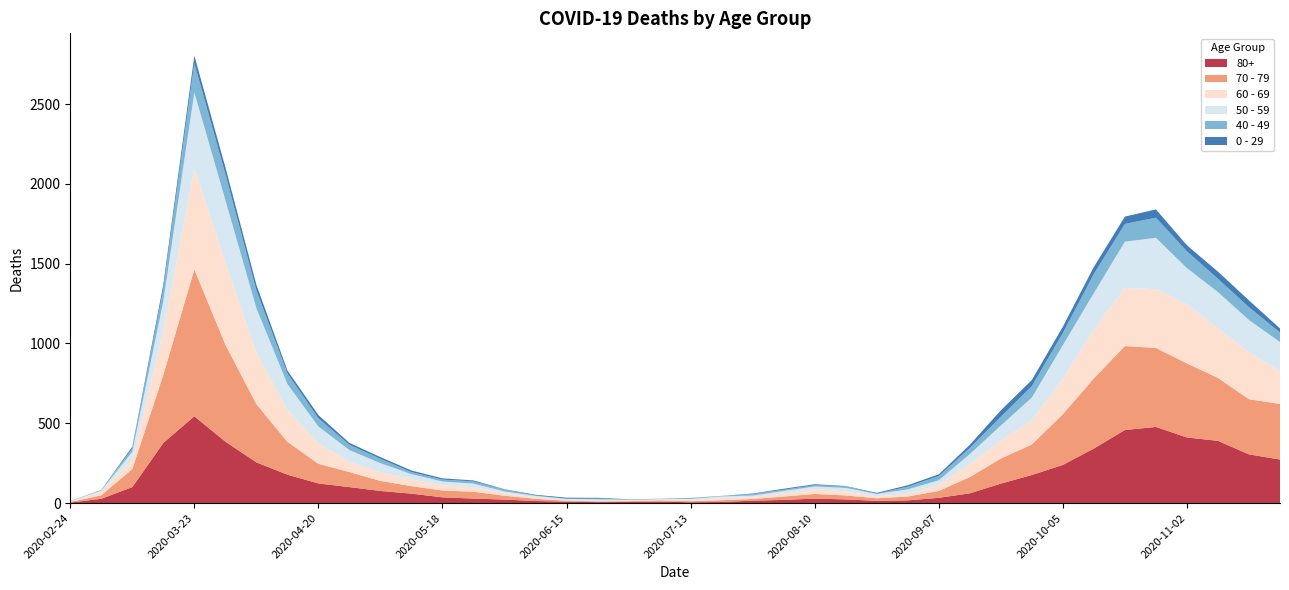

Reading left to right, extract all data points from this chart.

80+: 2020-02-24=3	2020-03-02=27	2020-03-09=100	2020-03-16=377	2020-03-23=544	2020-03-30=385	2020-04-06=255	2020-04-13=178	2020-04-20=123	2020-04-27=100	2020-05-04=76	2020-05-11=59	2020-05-18=36	2020-05-25=28	2020-06-01=22	2020-06-08=13	2020-06-15=9	2020-06-22=6	2020-06-29=7	2020-07-06=9	2020-07-13=5	2020-07-20=7	2020-07-27=15	2020-08-03=20	2020-08-10=28	2020-08-17=23	2020-08-24=14	2020-08-31=17	2020-09-07=33	2020-09-14=61	2020-09-21=122	2020-09-28=176	2020-10-05=239	2020-10-12=342	2020-10-19=458	2020-10-26=477	2020-11-02=411	2020-11-09=390	2020-11-16=305	2020-11-23=273
70 - 79: 2020-02-24=4	2020-03-02=22	2020-03-09=113	2020-03-16=427	2020-03-23=920	2020-03-30=608	2020-04-06=365	2020-04-13=206	2020-04-20=123	2020-04-27=94	2020-05-04=63	2020-05-11=47	2020-05-18=43	2020-05-25=43	2020-06-01=24	2020-06-08=14	2020-06-15=6	2020-06-22=5	2020-06-29=5	2020-07-06=8	2020-07-13=7	2020-07-20=11	2020-07-27=11	2020-08-03=21	2020-08-10=29	2020-08-17=25	2020-08-24=16	2020-08-31=24	2020-09-07=43	2020-09-14=102	2020-09-21=157	2020-09-28=191	2020-10-05=318	2020-10-12=439	2020-10-19=526	2020-10-26=495	2020-11-02=464	2020-11-09=394	2020-11-16=346	2020-11-23=348
60 - 69: 2020-02-24=2	2020-03-02=22	2020-03-09=61	2020-03-16=272	2020-03-23=634	2020-03-30=514	2020-04-06=320	2020-04-13=199	2020-04-20=128	2020-04-27=63	2020-05-04=54	2020-05-11=42	2020-05-18=33	2020-05-25=28	2020-06-01=18	2020-06-08=8	2020-06-15=3	2020-06-22=3	2020-06-29=6	2020-07-06=3	2020-07-13=8	2020-07-20=12	2020-07-27=13	2020-08-03=19	2020-08-10=31	2020-08-17=25	2020-08-24=12	2020-08-31=17	2020-09-07=39	2020-09-14=80	2020-09-21=112	2020-09-28=152	2020-10-05=221	2020-10-12=305	2020-10-19=364	2020-10-26=368	2020-11-02=370	2020-11-09=310	2020-11-16=294	2020-11-23=206
50 - 59: 2020-02-24=3	2020-03-02=7	2020-03-09=48	2020-03-16=190	2020-03-23=475	2020-03-30=392	2020-04-06=281	2020-04-13=163	2020-04-20=106	2020-04-27=75	2020-05-04=57	2020-05-11=33	2020-05-18=23	2020-05-25=23	2020-06-01=9	2020-06-08=10	2020-06-15=8	2020-06-22=9	2020-06-29=3	2020-07-06=5	2020-07-13=6	2020-07-20=12	2020-07-27=8	2020-08-03=16	2020-08-10=16	2020-08-17=22	2020-08-24=15	2020-08-31=28	2020-09-07=28	2020-09-14=64	2020-09-21=95	2020-09-28=142	2020-10-05=212	2020-10-12=230	2020-10-19=290	2020-10-26=322	2020-11-02=227	2020-11-09=228	2020-11-16=202	2020-11-23=182
40 - 49: 2020-02-24=0	2020-03-02=5	2020-03-09=21	2020-03-16=79	2020-03-23=183	2020-03-30=163	2020-04-06=111	2020-04-13=66	2020-04-20=51	2020-04-27=33	2020-05-04=27	2020-05-11=13	2020-05-18=12	2020-05-25=14	2020-06-01=12	2020-06-08=3	2020-06-15=2	2020-06-22=5	2020-06-29=1	2020-07-06=1	2020-07-13=4	2020-07-20=2	2020-07-27=10	2020-08-03=8	2020-08-10=8	2020-08-17=10	2020-08-24=2	2020-08-31=17	2020-09-07=26	2020-09-14=38	2020-09-21=55	2020-09-28=72	2020-10-05=76	2020-10-12=120	2020-10-19=111	2020-10-26=126	2020-11-02=105	2020-11-09=83	2020-11-16=80	2020-11-23=60
0 - 29: 2020-02-24=1	2020-03-02=0	2020-03-09=10	2020-03-16=25	2020-03-23=47	2020-03-30=42	2020-04-06=36	2020-04-13=19	2020-04-20=20	2020-04-27=12	2020-05-04=11	2020-05-11=10	2020-05-18=8	2020-05-25=6	2020-06-01=2	2020-06-08=4	2020-06-15=6	2020-06-22=5	2020-06-29=2	2020-07-06=1	2020-07-13=2	2020-07-20=1	2020-07-27=3	2020-08-03=6	2020-08-10=6	2020-08-17=2	2020-08-24=5	2020-08-31=9	2020-09-07=11	2020-09-14=20	2020-09-21=40	2020-09-28=38	2020-10-05=39	2020-10-12=44	2020-10-19=46	2020-10-26=52	2020-11-02=38	2020-11-09=45	2020-11-16=43	2020-11-23=25